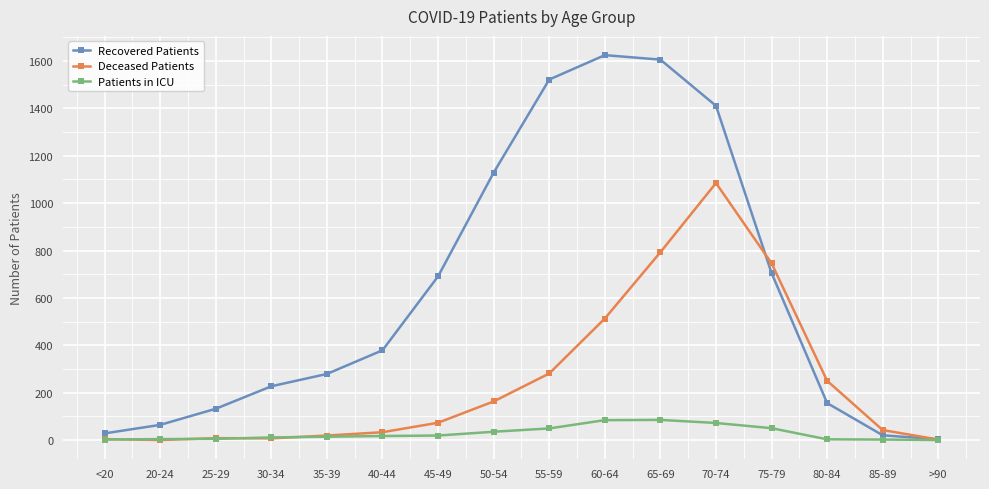

What is the maximum value for Deceased Patients?

1085